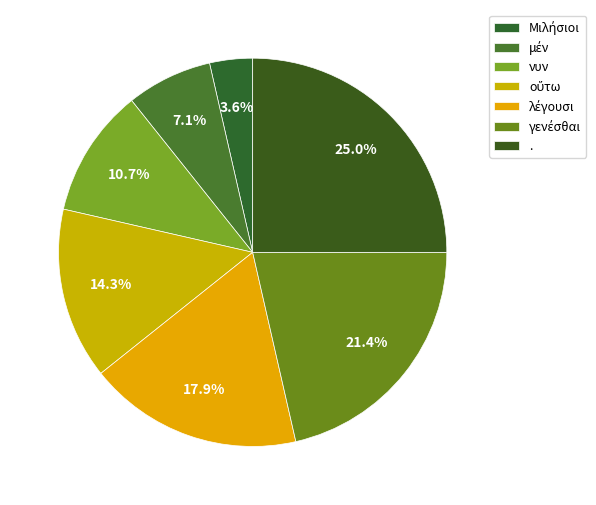

Combined, what portion of the pie is . and οὕτω?

39.3%